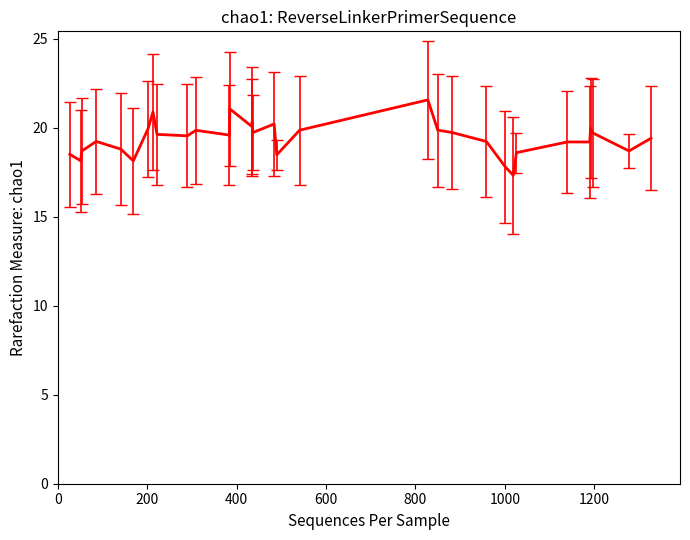

What is the minimum value shown in the chart?

17.3